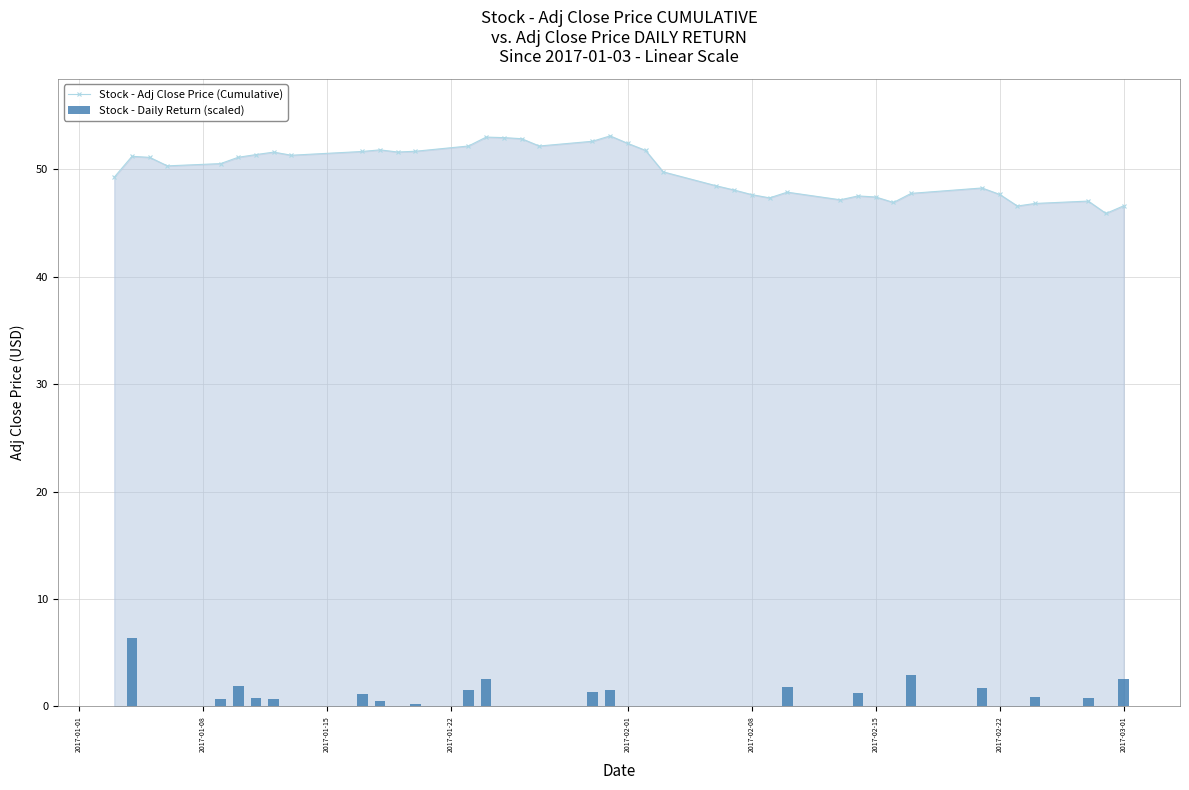

What is the maximum value for Stock - Adj Close Price (Cumulative)?

53.1